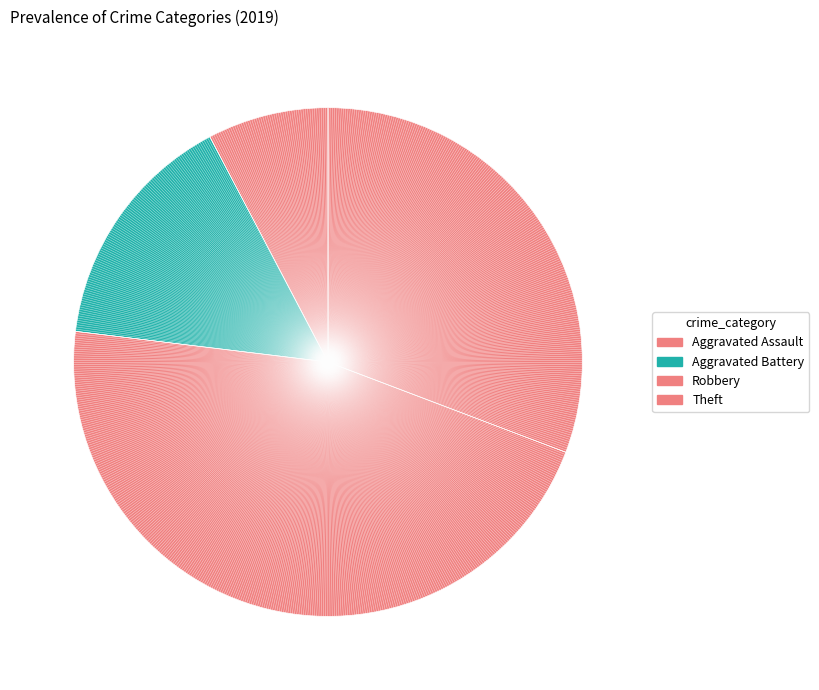

How many slices are in this pie chart?

4